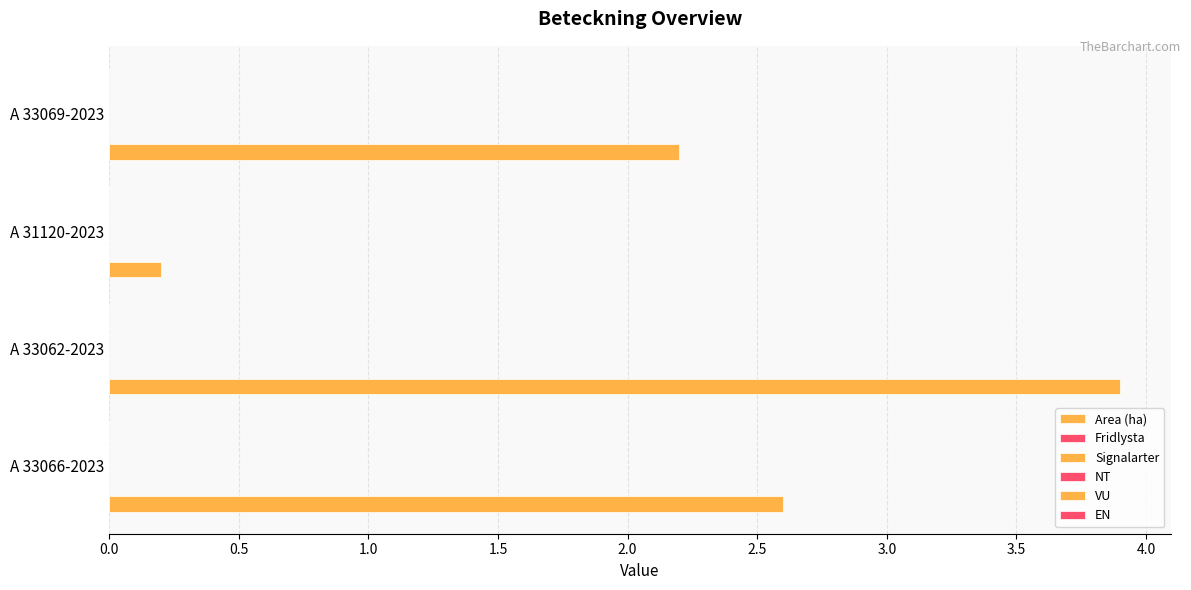

Does the chart contain stacked bars?

No